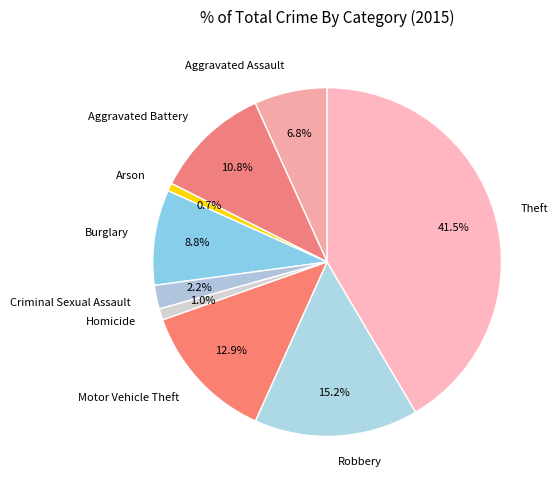

Count the number of slices in the pie.

9